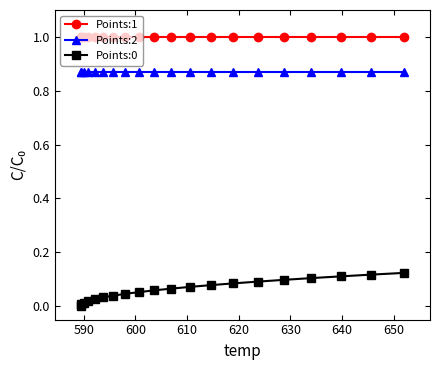

What is the greatest value displayed?

1.0